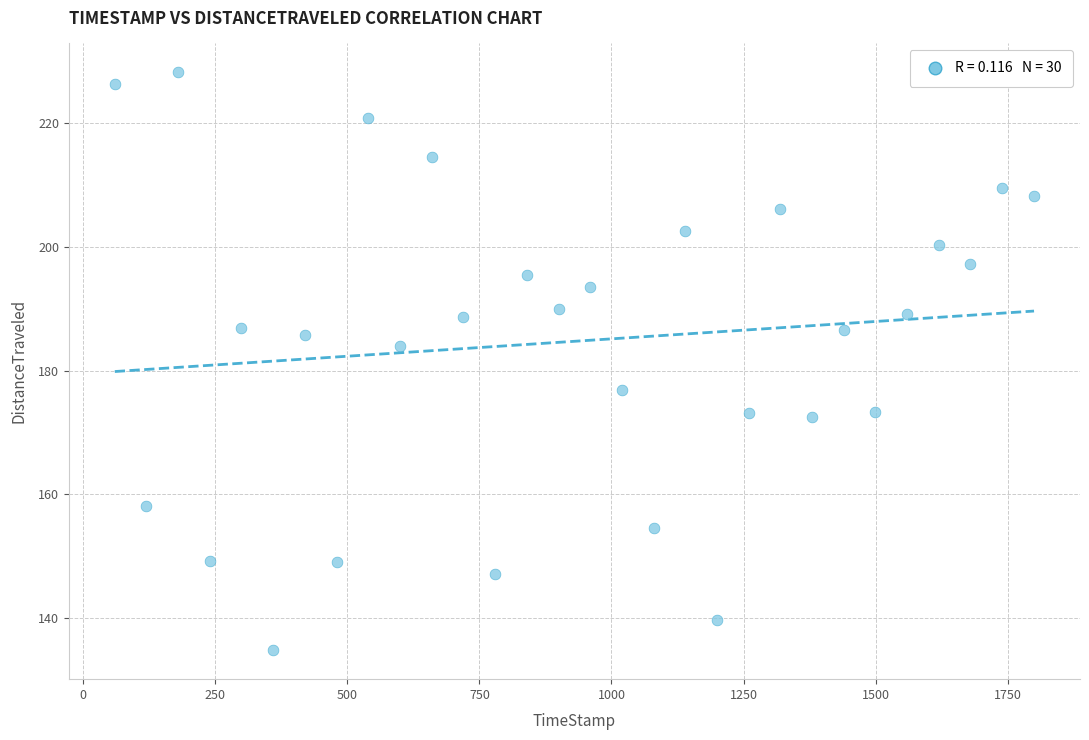

What is the range of Y values (max minus min)?

93.5